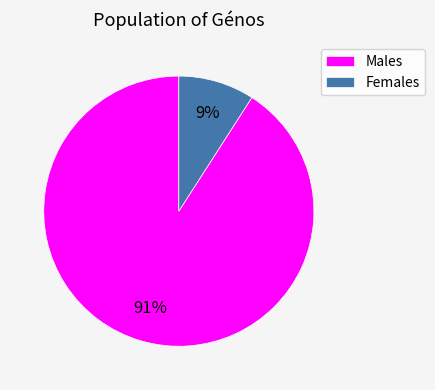

To the nearest percent, what is the average slice percentage?

50%